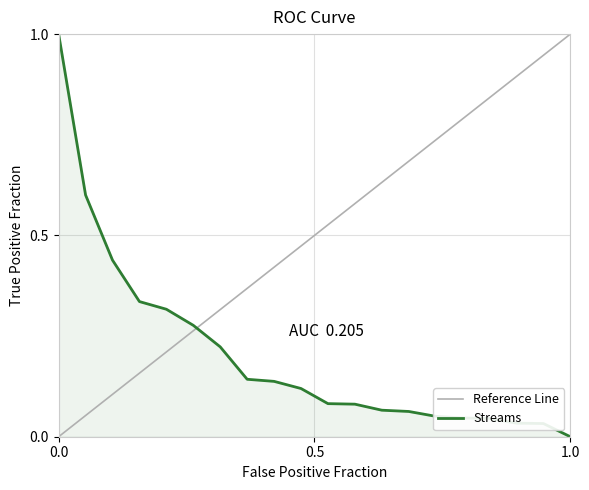

How many lines are shown in the chart?

1